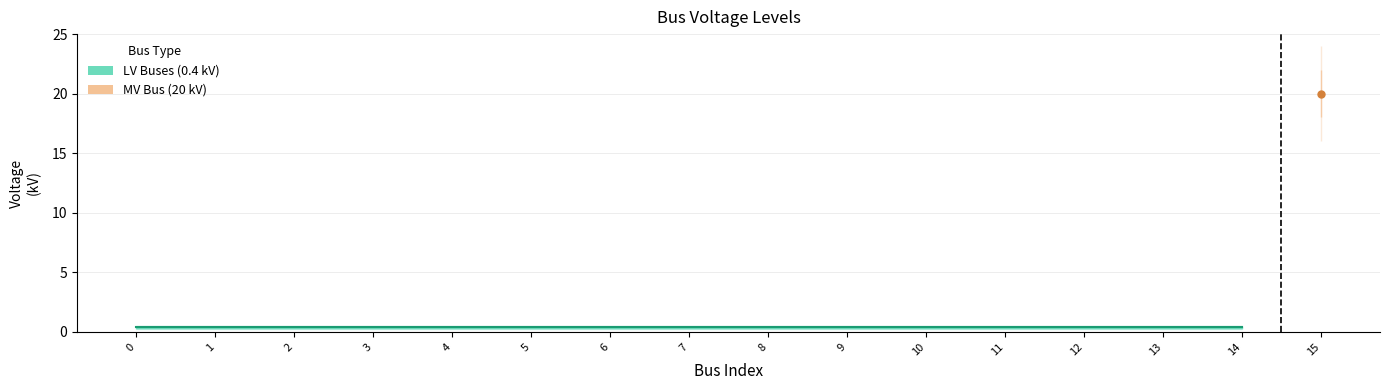

What is the sum of all values?

26.0